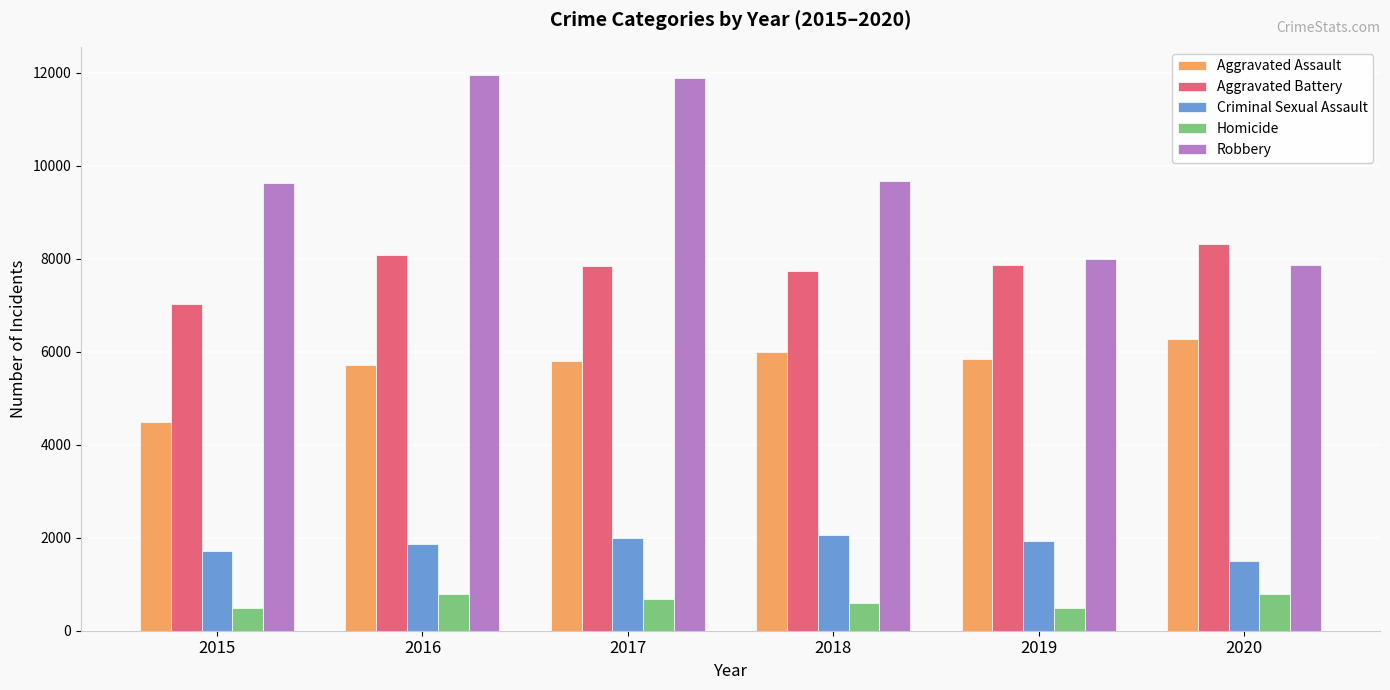

Which series has the largest total across all categories?

Robbery